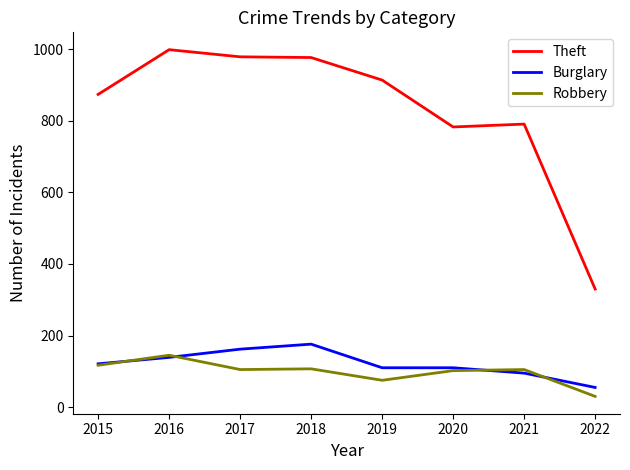

Where does the Robbery series first go above 105?

2015